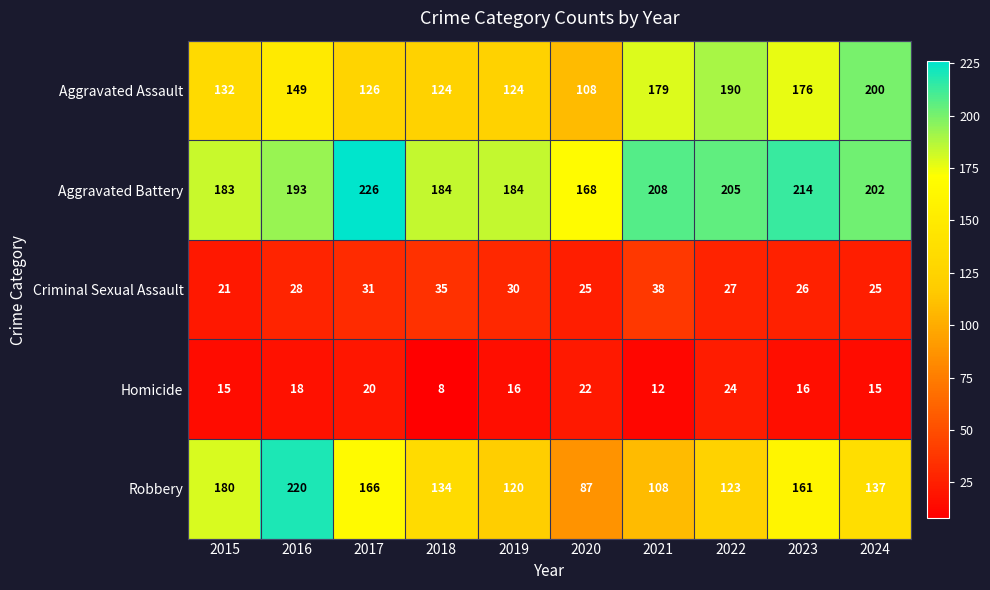

Which category has the highest value across all series?

2017